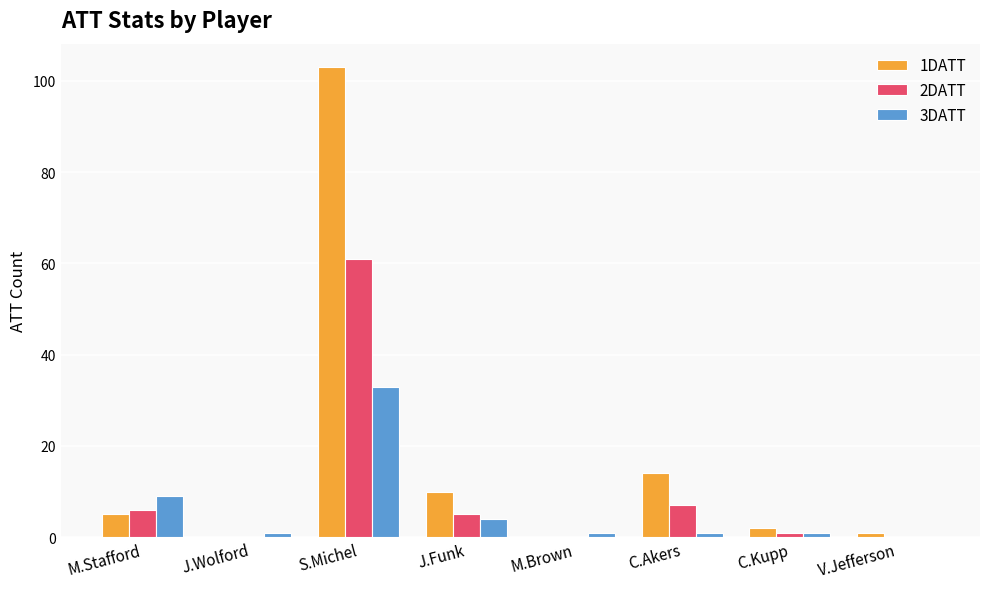

Count the number of categories in the chart.

8